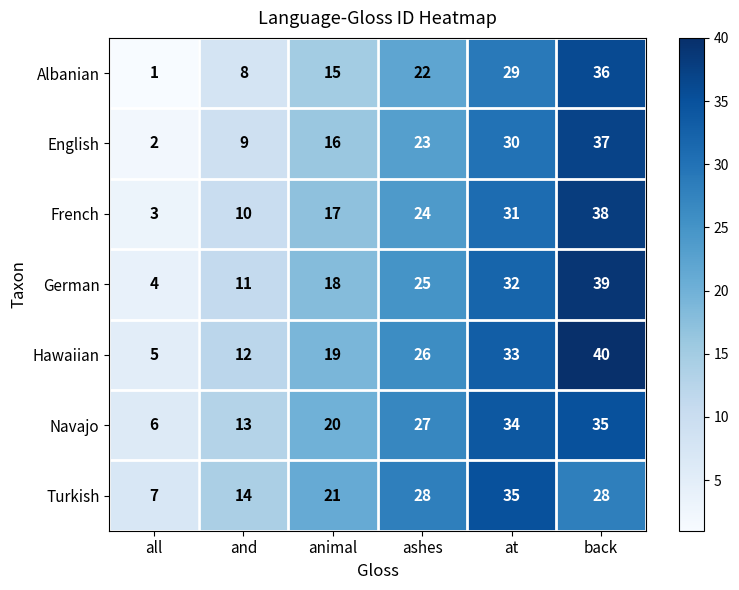

Read the Hawaiian value at ashes, to the nearest 10.

30